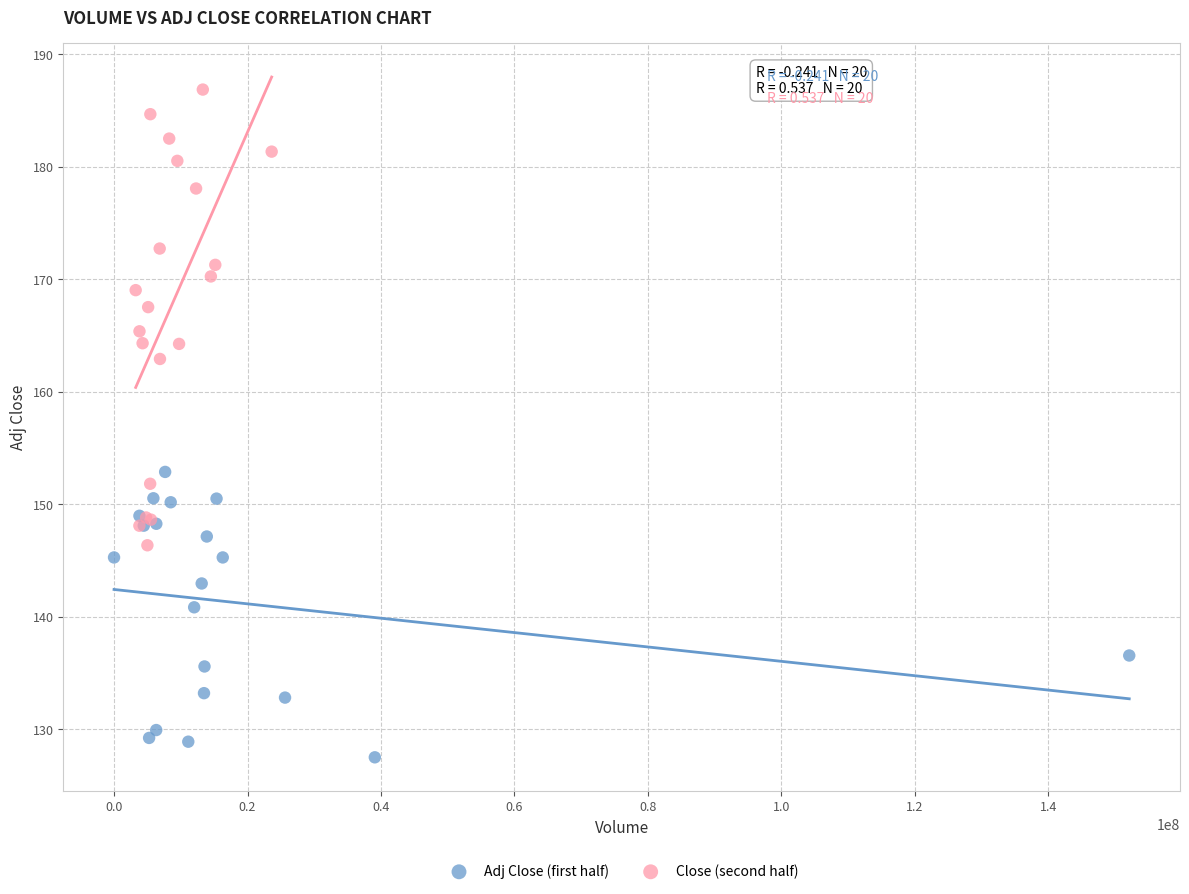

Which series has the largest Y range (max minus min)?

Close (second half)